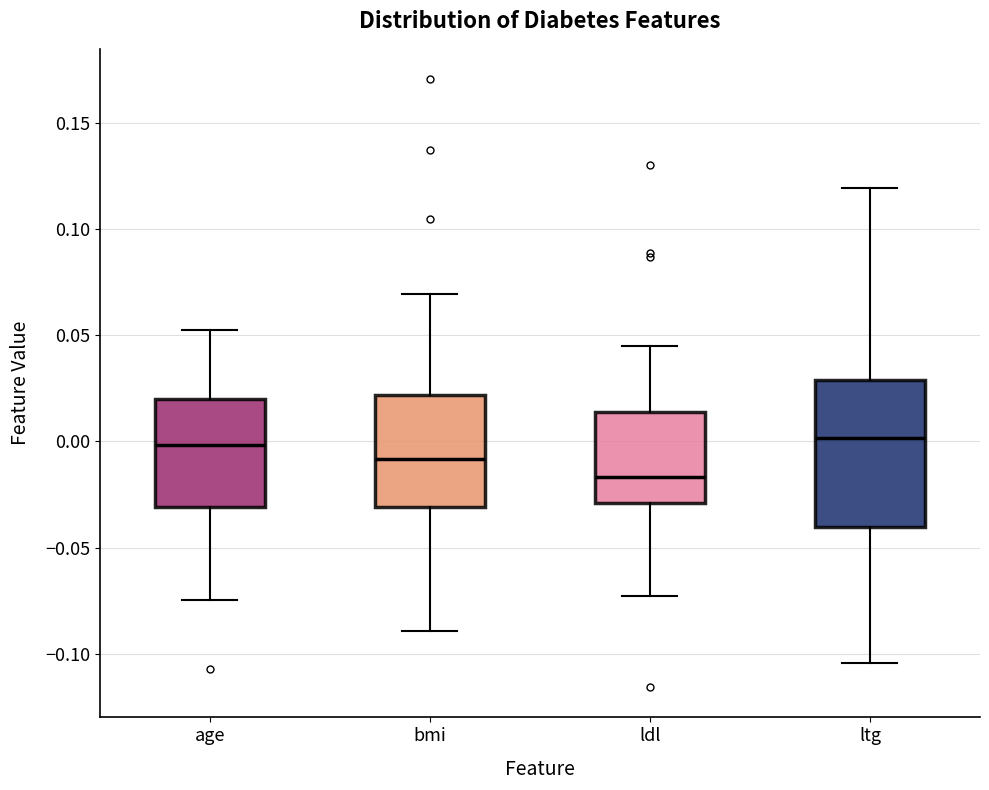

Which box has the lowest median line?

ldl